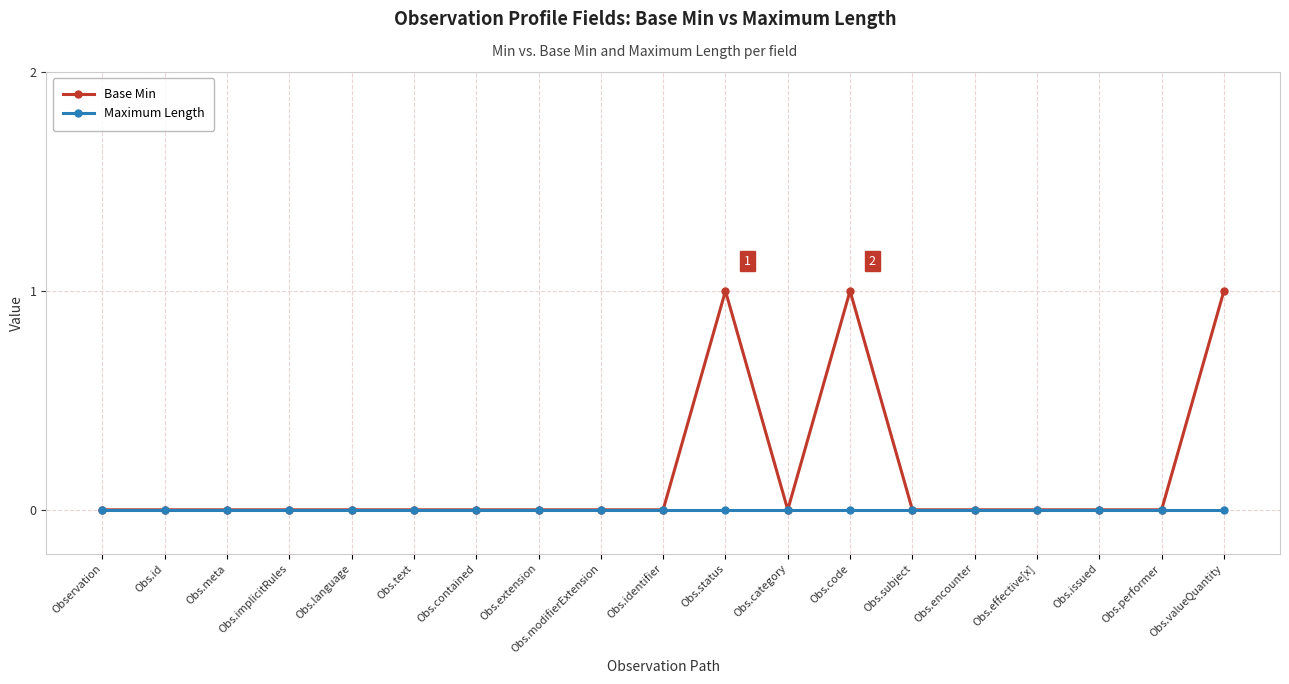

True or false: Base Min has more than 1 points higher than both neighbors.

True